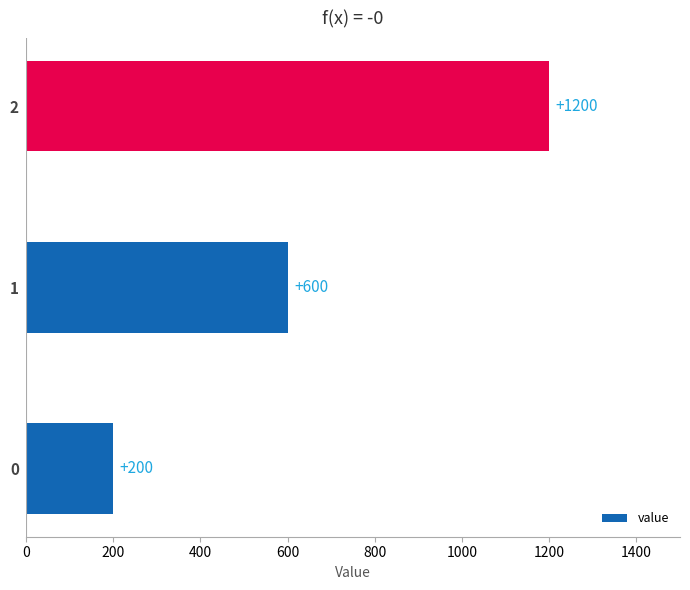

Are the bars horizontal?

Yes